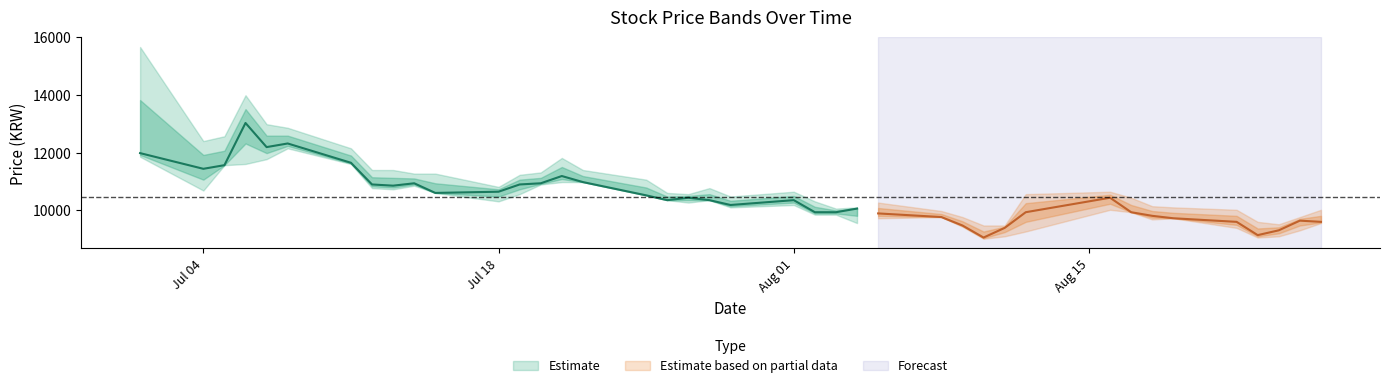

What is the sum of the Low values at 9 and 17?

21199